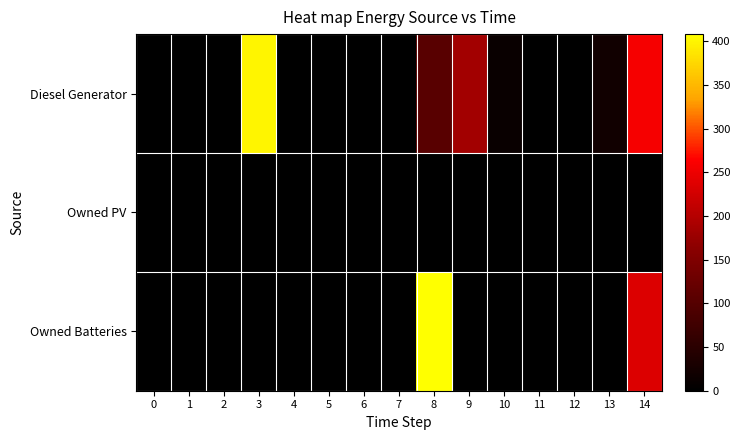

Reading left to right, list all the values displayed in this chart.

Diesel Generator: 0=0	1=0	2=0	3=400	4=0	5=0	6=0	7=0	8=105	9=184	10=12	11=0	12=0	13=21	14=258
Owned PV: 0=0	1=0	2=0	3=0	4=0	5=0	6=0	7=0	8=0	9=0	10=0	11=0	12=0	13=0	14=0
Owned Batteries: 0=0	1=0	2=0	3=0	4=0	5=0	6=0	7=0	8=408	9=0	10=0	11=0	12=0	13=0	14=235